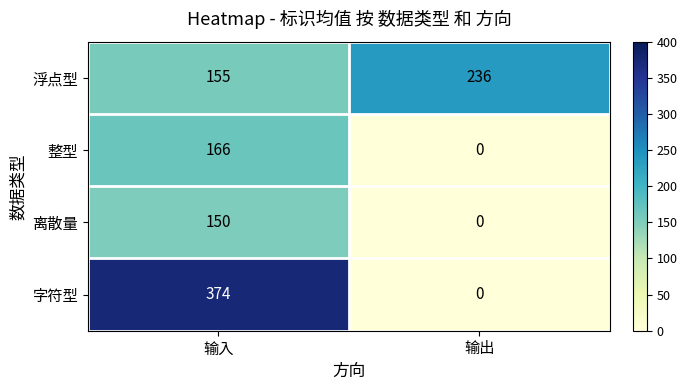

How many categories are shown in the chart?

2